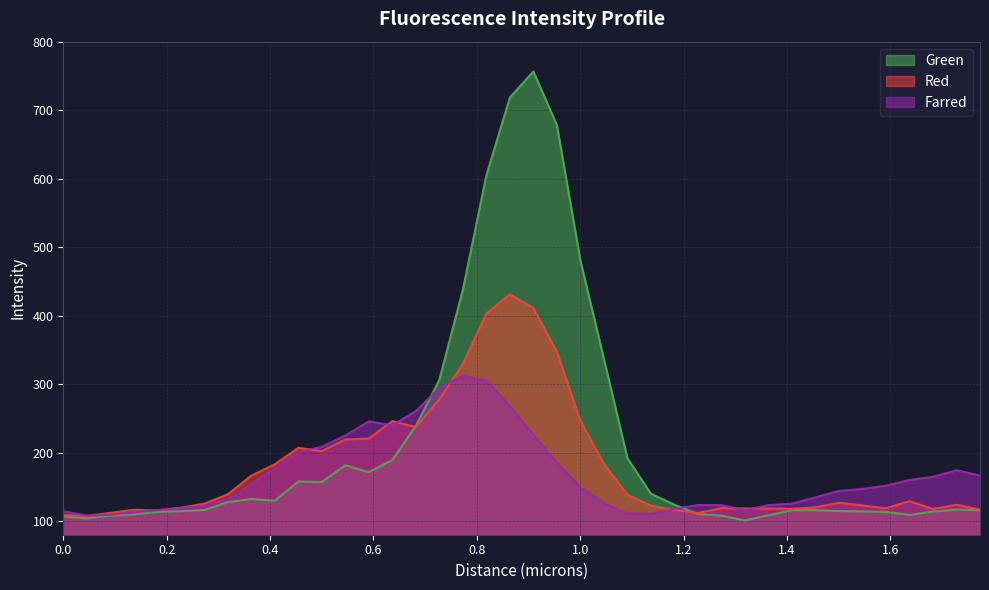

Which series has the largest total across all categories?

Green